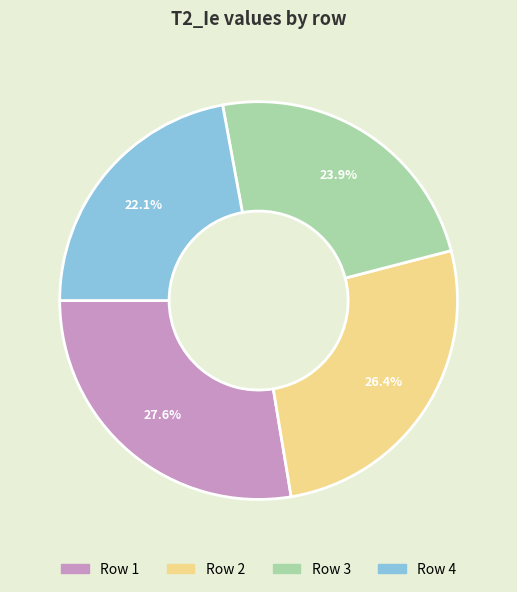

To the nearest percent, what is the difference between the largest and smallest slice percentages?

6%